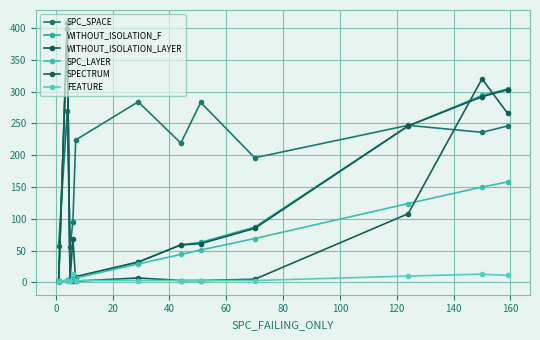

How many values in the FEATURE series are below 3?

2